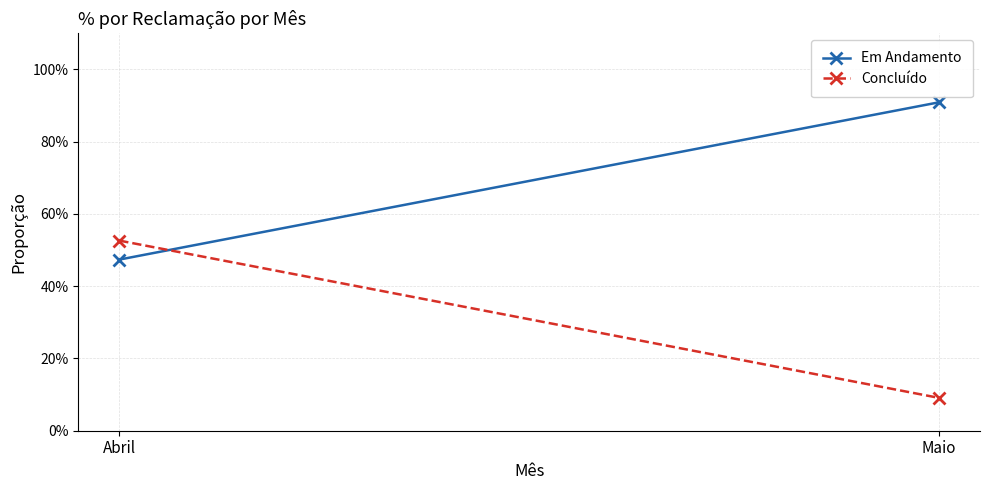

Count the number of data series in this chart.

2